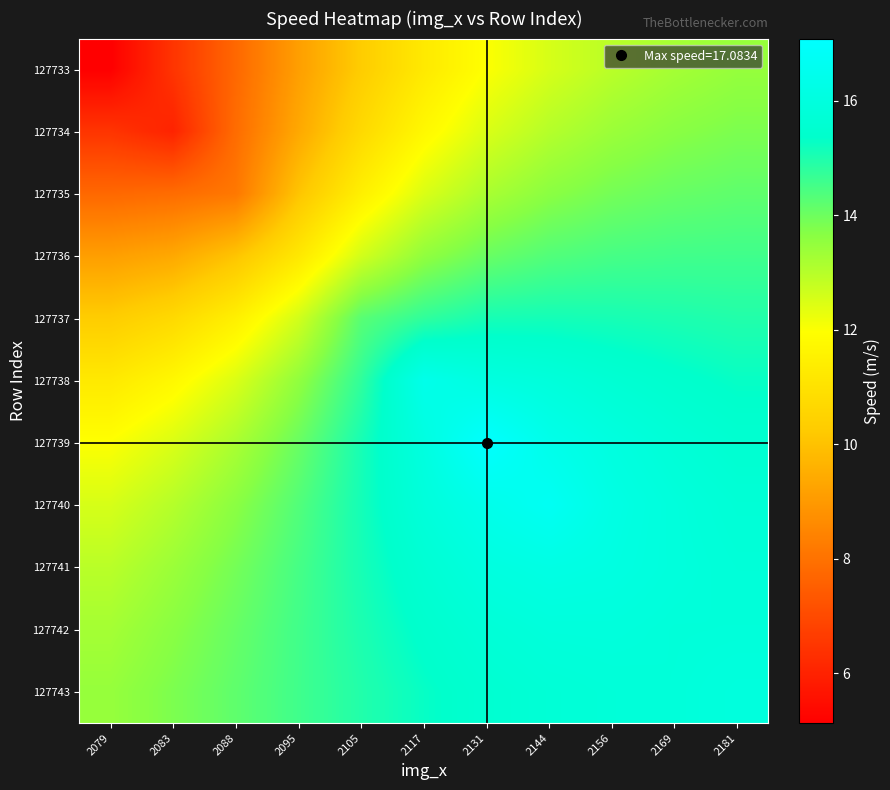

Which series changed the most between 2105 and 2131?

127739